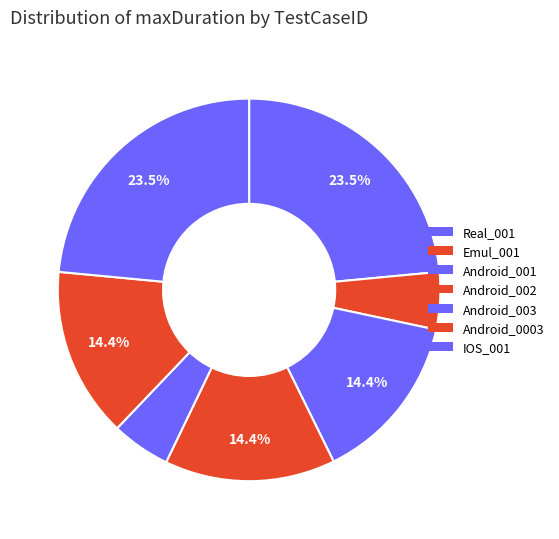

To the nearest percent, what is the difference between the largest and smallest slice percentages?

19%